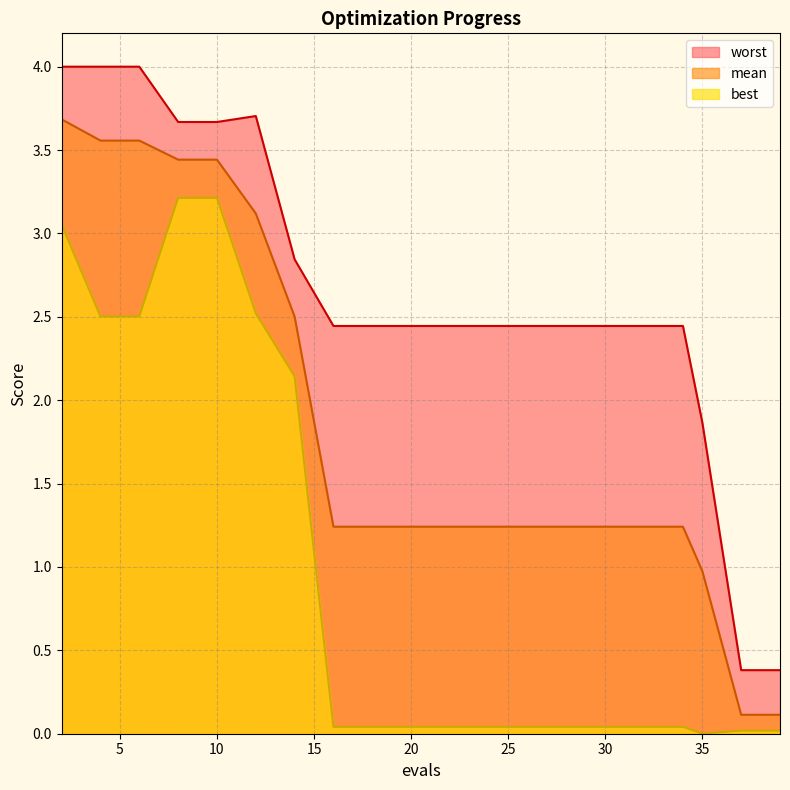

Reading right to left, what are all the values shown in this chart?

mean: 39=0.1	37=0.1	35=1.0	34=1.2	32=1.2	30=1.2	28=1.2	26=1.2	24=1.2	22=1.2	20=1.2	18=1.2	16=1.2	14=2.5	12=3.1	10=3.4	8=3.4	6=3.6	4=3.6	2=3.7
best: 39=0.0	37=0.0	35=0.0	34=0.0	32=0.0	30=0.0	28=0.0	26=0.0	24=0.0	22=0.0	20=0.0	18=0.0	16=0.0	14=2.1	12=2.5	10=3.2	8=3.2	6=2.5	4=2.5	2=3.1
worst: 39=0.4	37=0.4	35=1.9	34=2.4	32=2.4	30=2.4	28=2.4	26=2.4	24=2.4	22=2.4	20=2.4	18=2.4	16=2.4	14=2.8	12=3.7	10=3.7	8=3.7	6=4.0	4=4.0	2=4.0